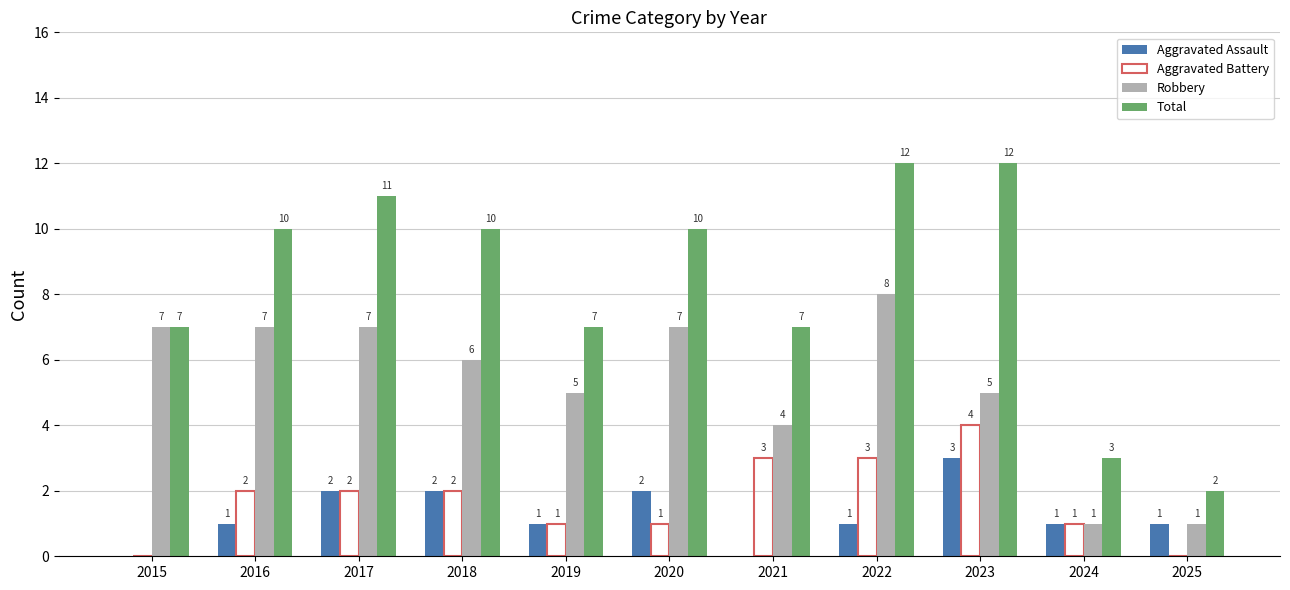

What is the sum of all Aggravated Battery values?

19